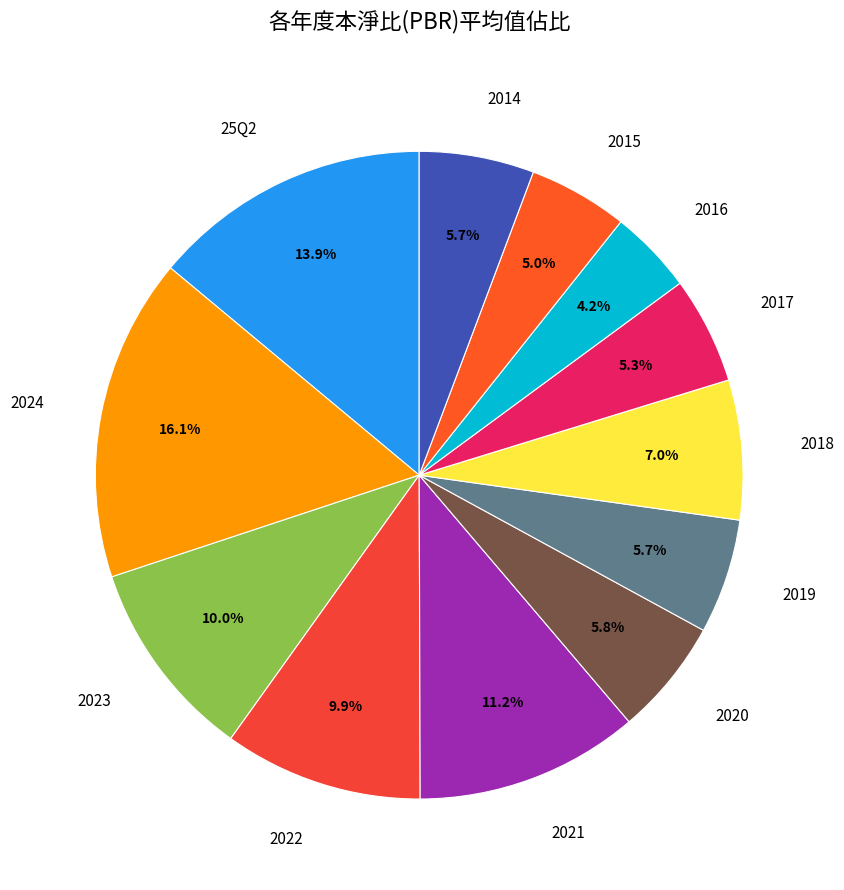

Does 2016 account for over 50% of the chart?

No